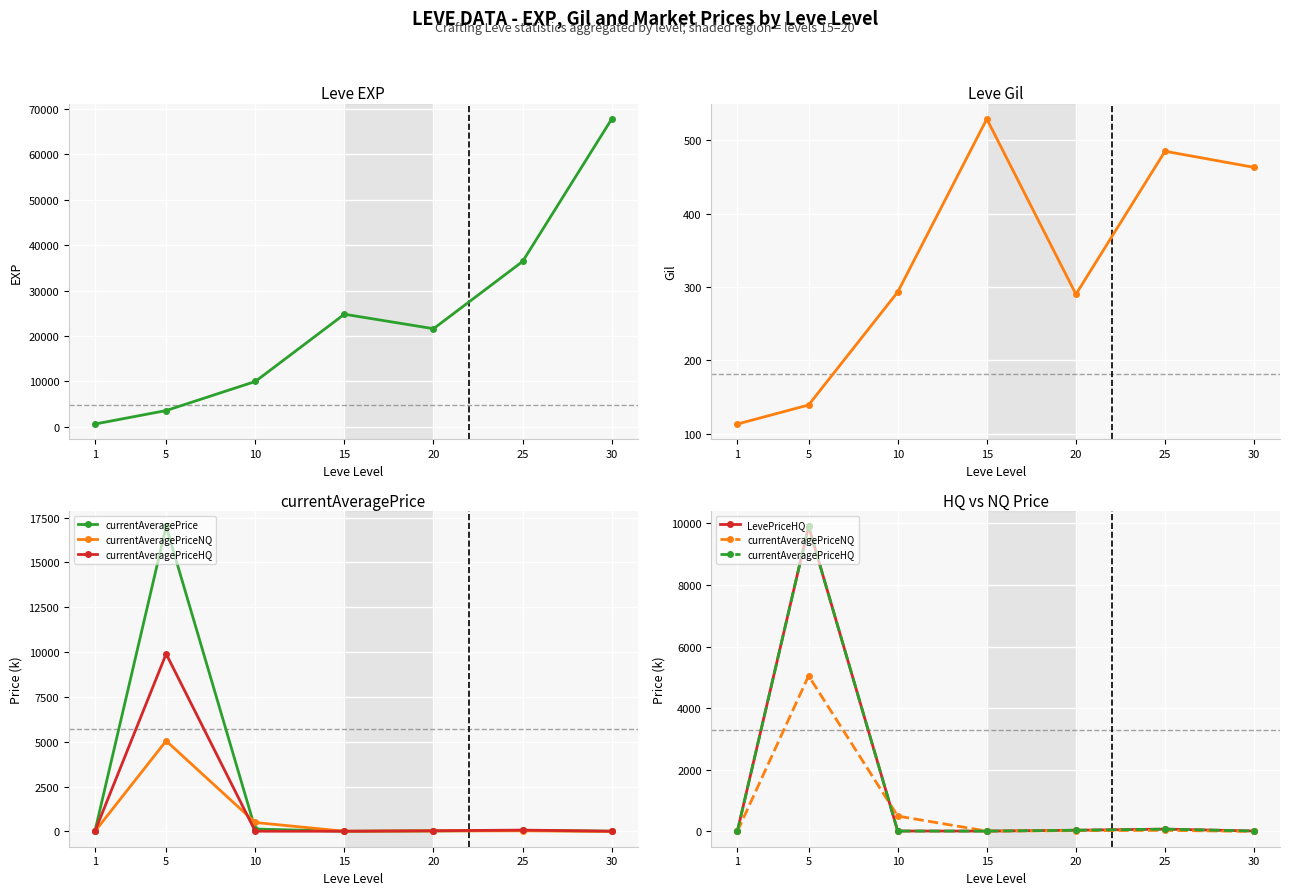

True or false: Leve Gil has more than 2 points higher than both neighbors.

False